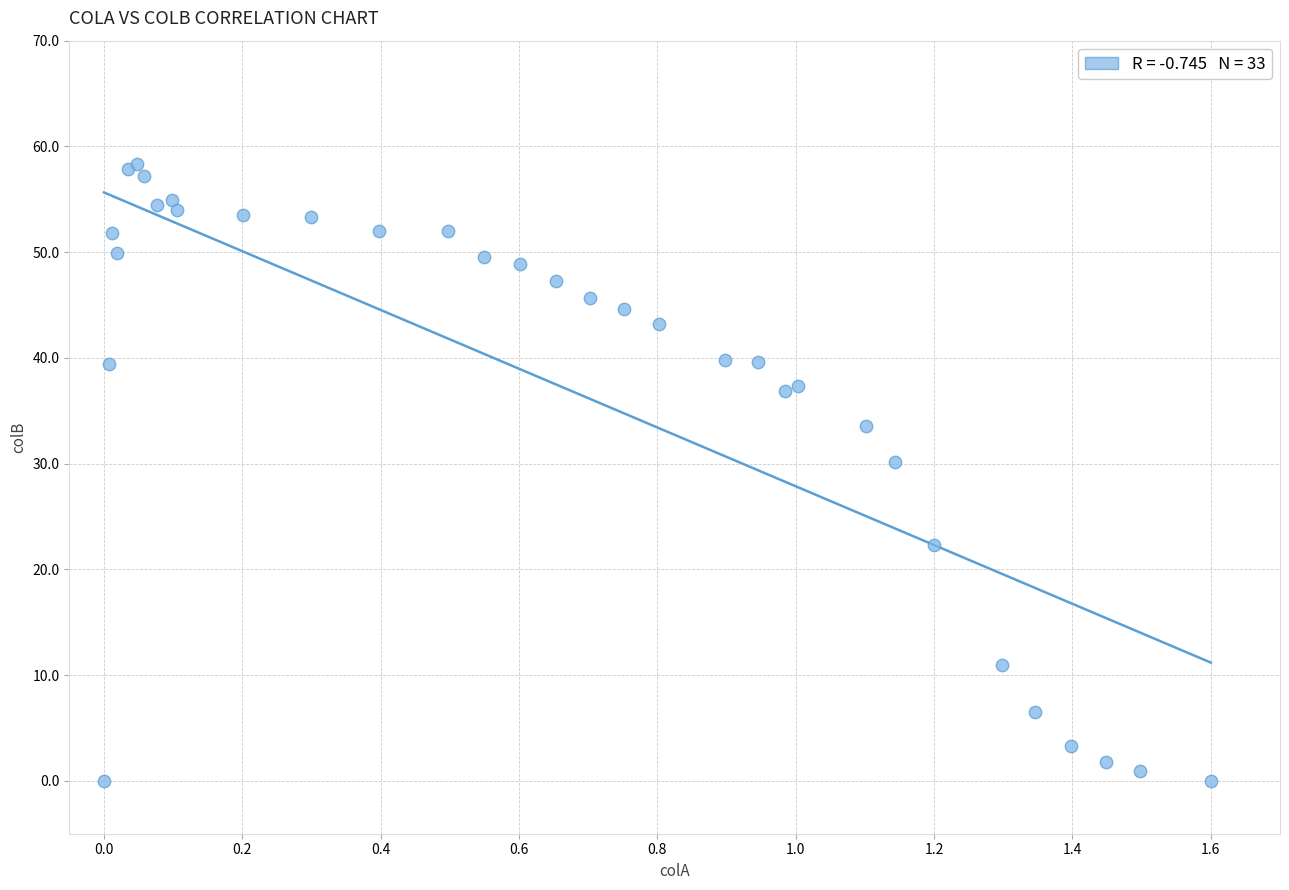

What Y value in the scatter plot is closest to 29?

30.2